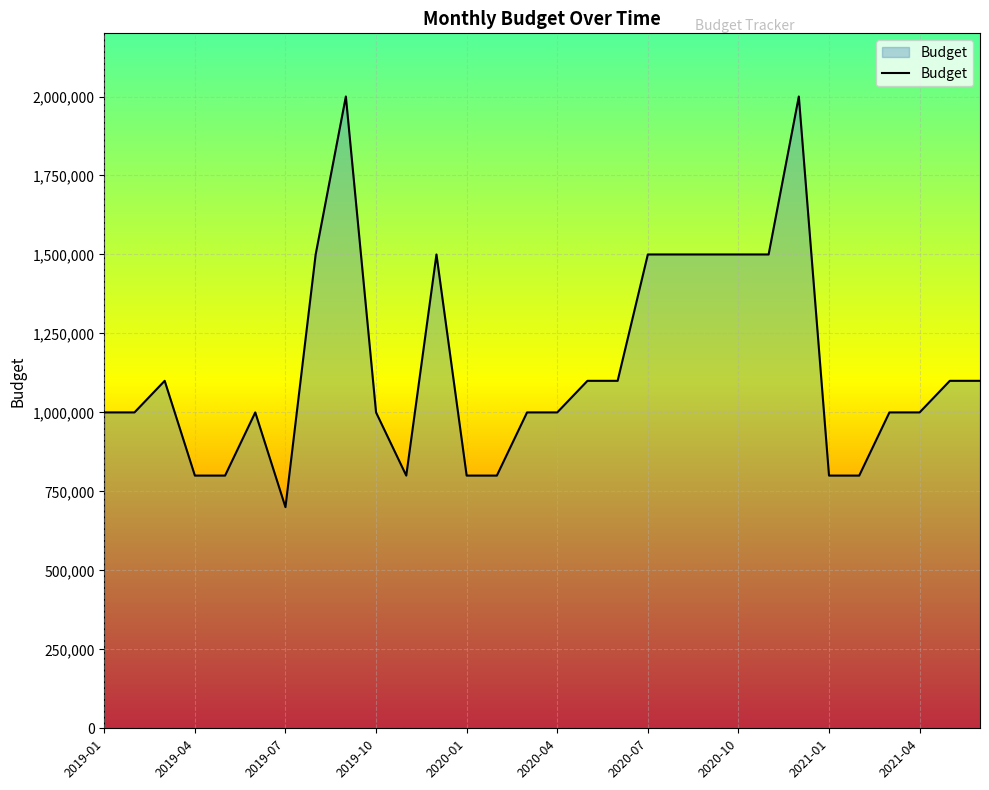

What is the minimum value shown in the chart?

700000